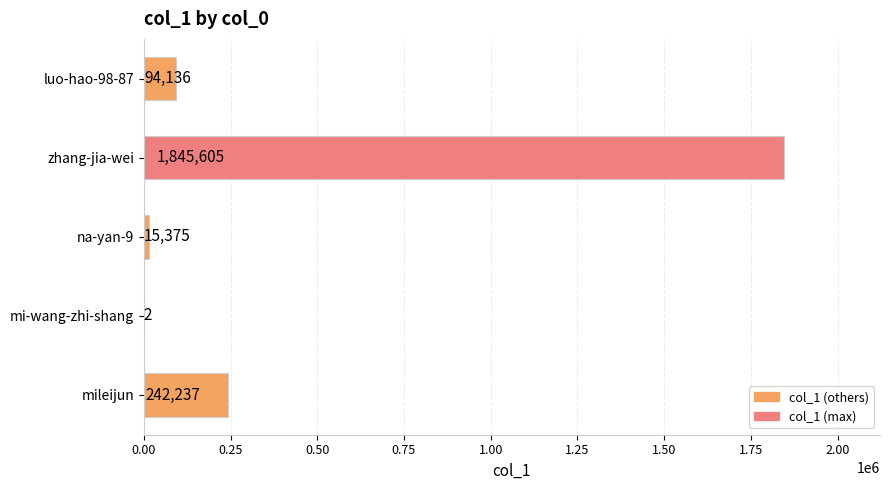

Reading top to bottom, list all the values displayed in this chart.

luo-hao-98-87=94136	zhang-jia-wei=1845605	na-yan-9=15375	mi-wang-zhi-shang=2	mileijun=242237